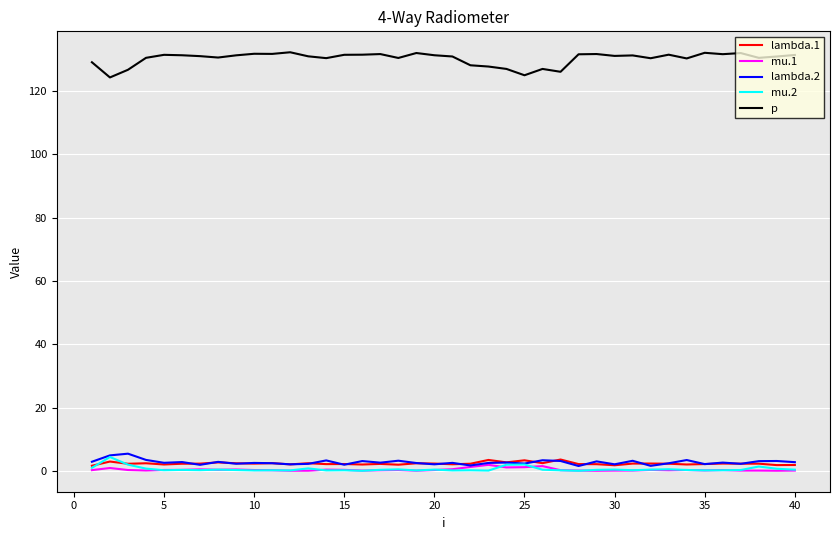

True or false: p and mu.1 cross at least once.

False